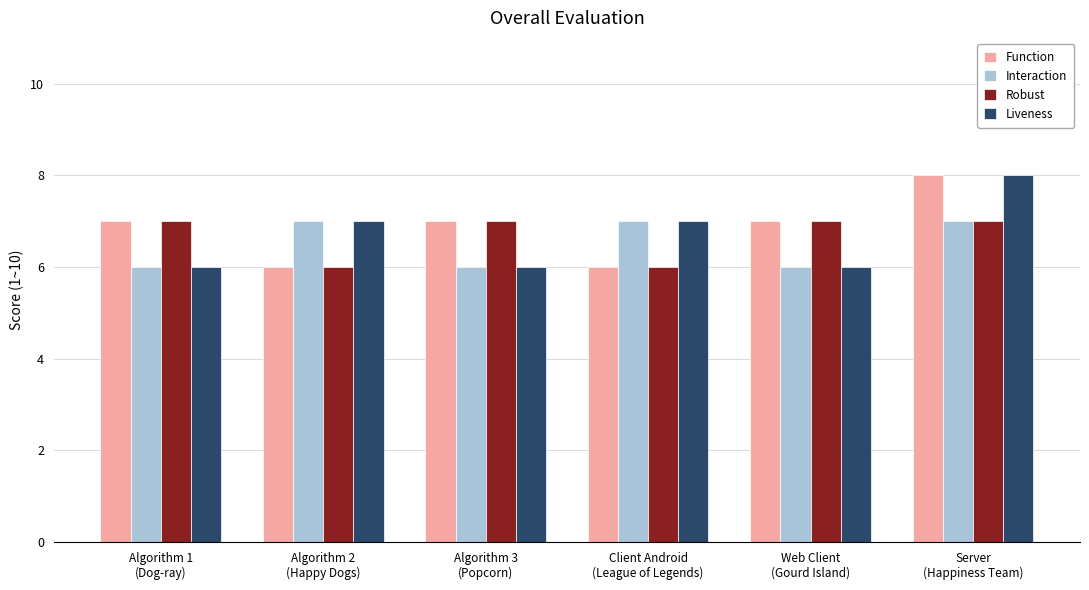

What is the average value of the Liveness series?

7